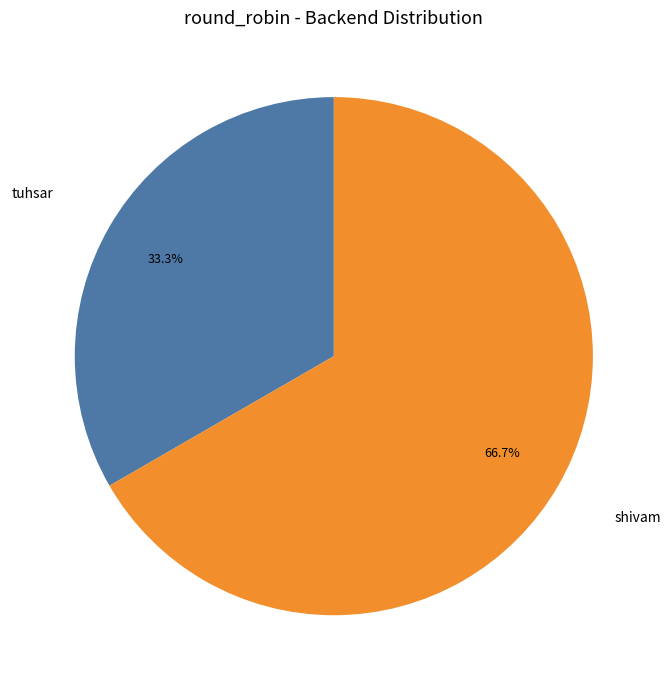

Count the number of slices in the pie.

2